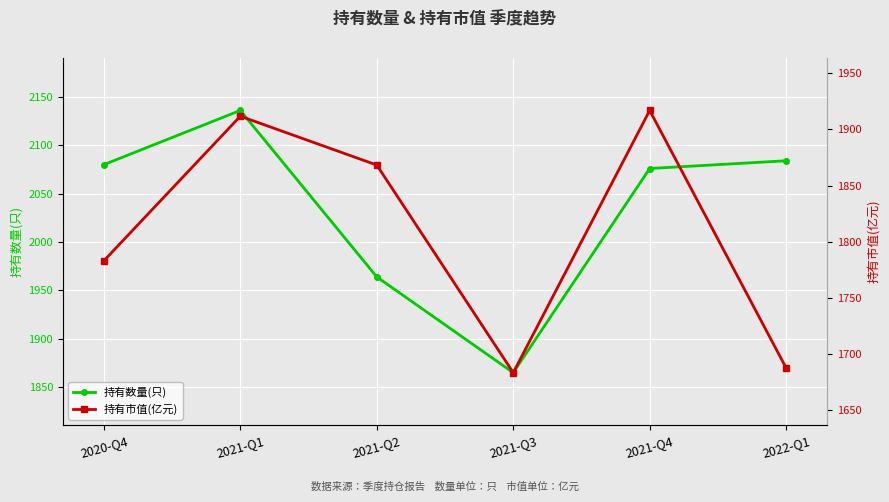

At which label does 持有市值(亿元) reach its peak?

2021-Q4